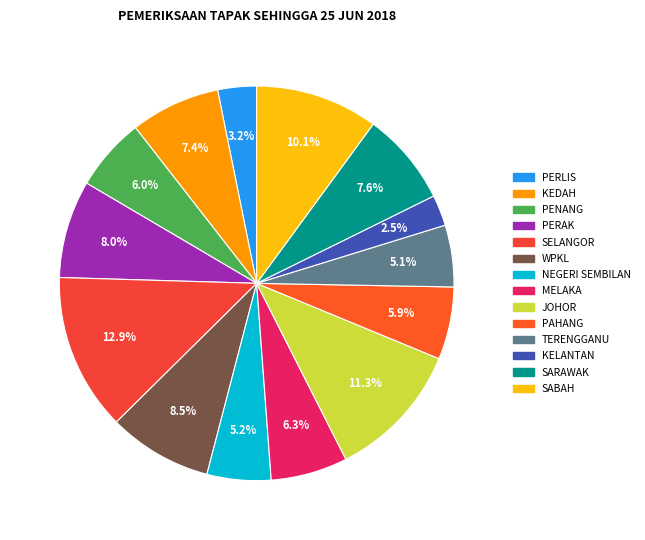

To the nearest percent, what is the average slice percentage?

7%